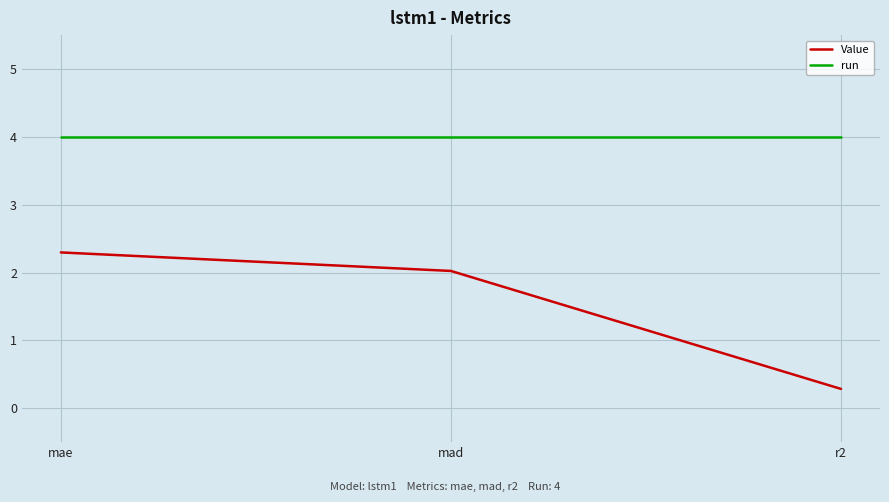

What is the approximate value of Value at mae?

2.3